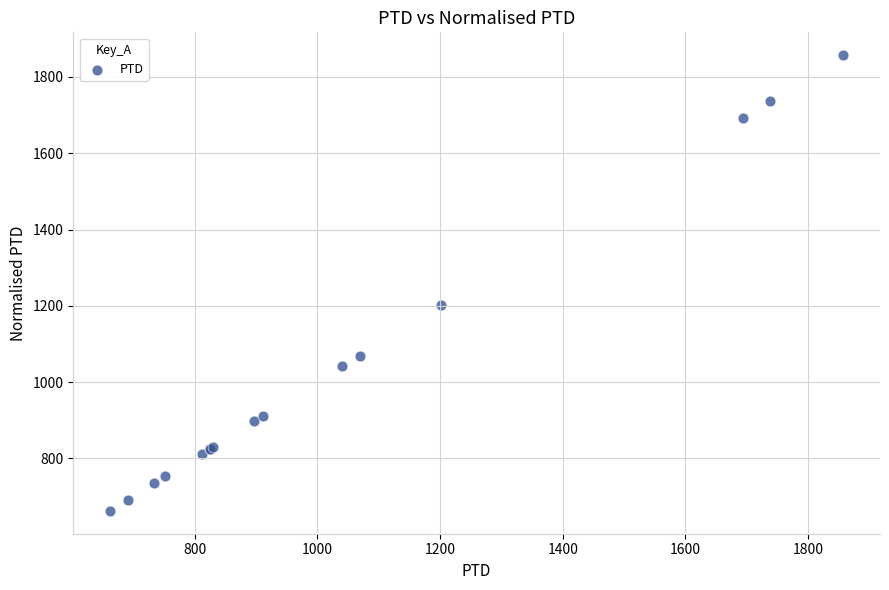

What Y value in the scatter plot is closest to 1259?

1201.5